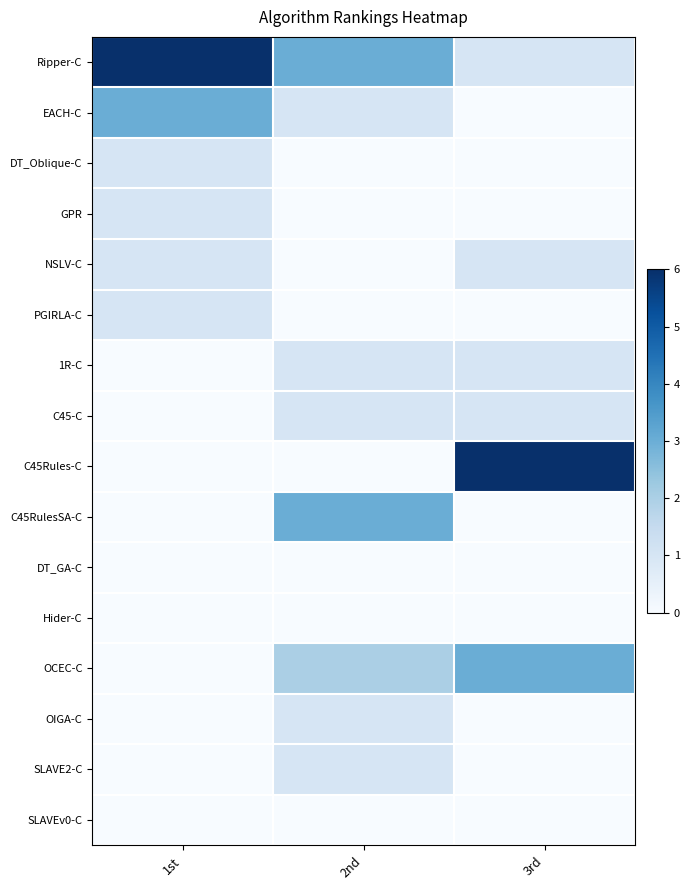

Which series has the largest total across all categories?

Ripper-C